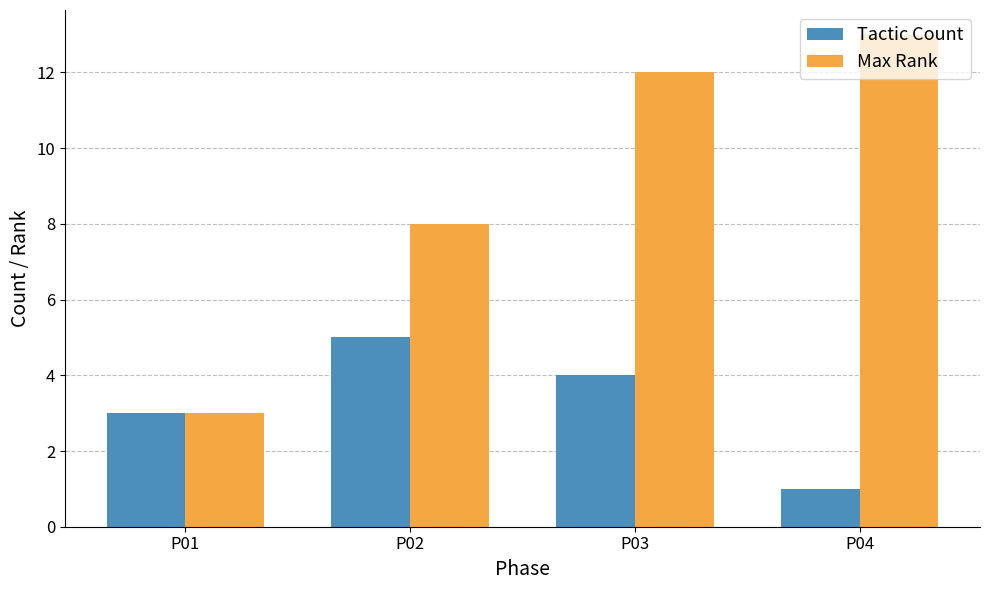

At which label is Max Rank closest to 8?

P02